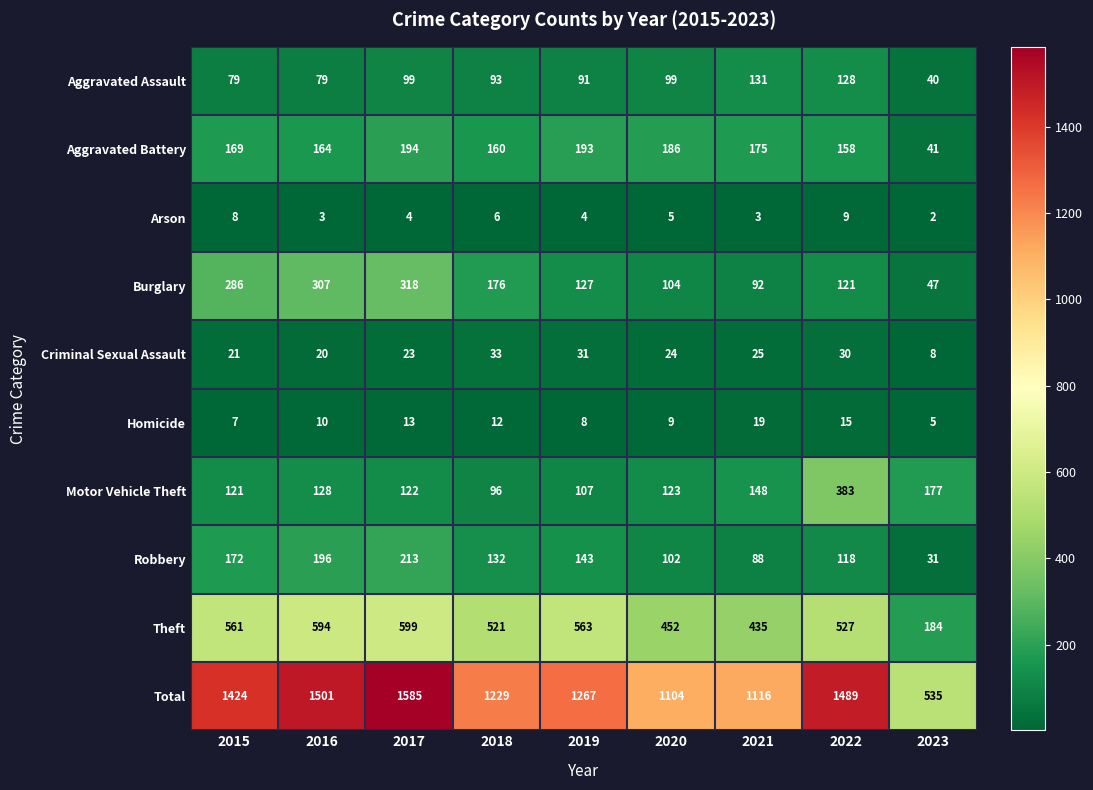

The Total series shows 1116 at 2021. True or false?

True